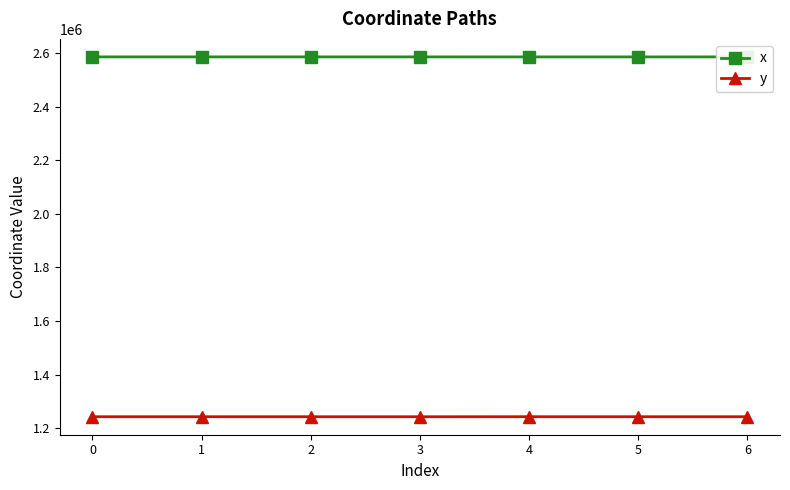

What is the spread (max minus min) of values at 2?

1342361.4